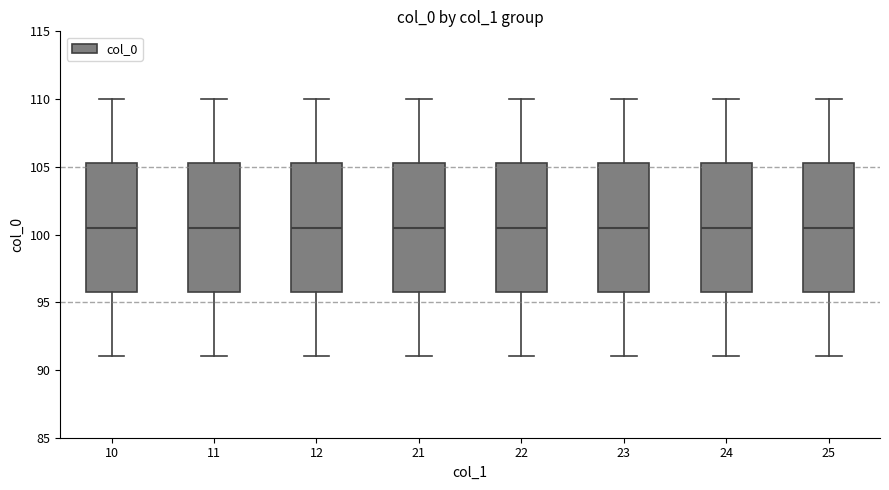

Reading left to right, transcribe this box plot: for each box, give where its median line is, the range the box spans, and where its two whiskers end, as read against the y-axis. The values are not printed on the chart, so give them approximately, as read against the axis.

10: median 100.5, box 96.0 to 105.5, whiskers 91.0 to 110.0
11: median 100.5, box 96.0 to 105.5, whiskers 91.0 to 110.0
12: median 100.5, box 96.0 to 105.5, whiskers 91.0 to 110.0
21: median 100.5, box 96.0 to 105.5, whiskers 91.0 to 110.0
22: median 100.5, box 96.0 to 105.5, whiskers 91.0 to 110.0
23: median 100.5, box 96.0 to 105.5, whiskers 91.0 to 110.0
24: median 100.5, box 96.0 to 105.5, whiskers 91.0 to 110.0
25: median 100.5, box 96.0 to 105.5, whiskers 91.0 to 110.0